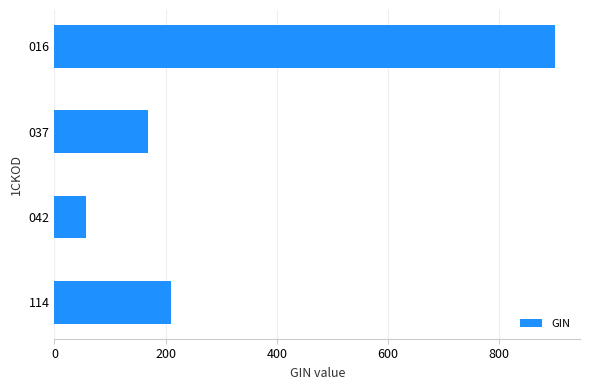

Rank the categories by value from lowest to highest.

042, 037, 114, 016